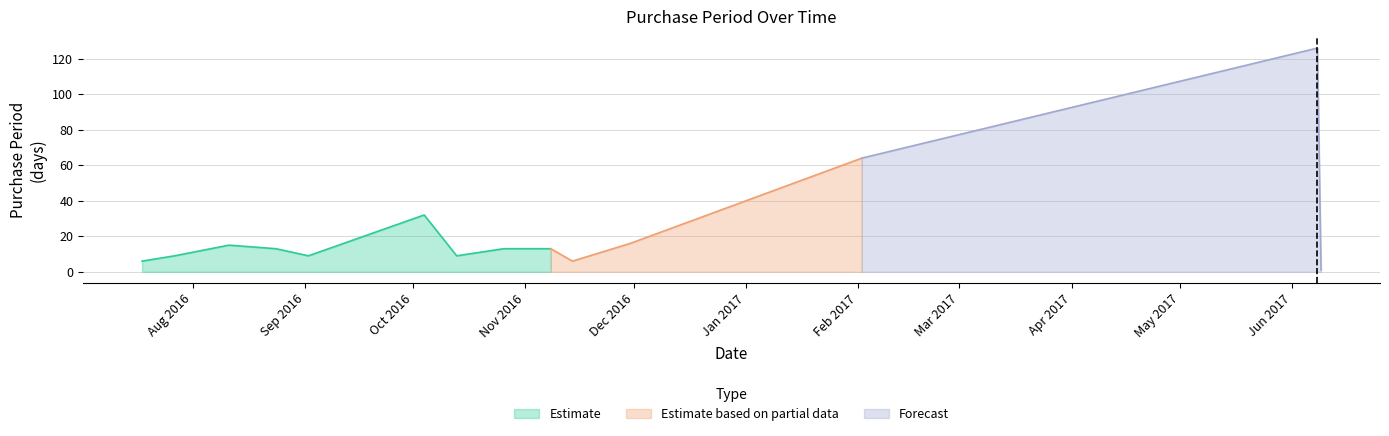

At which label is the value closest to 63?

2017-02-02